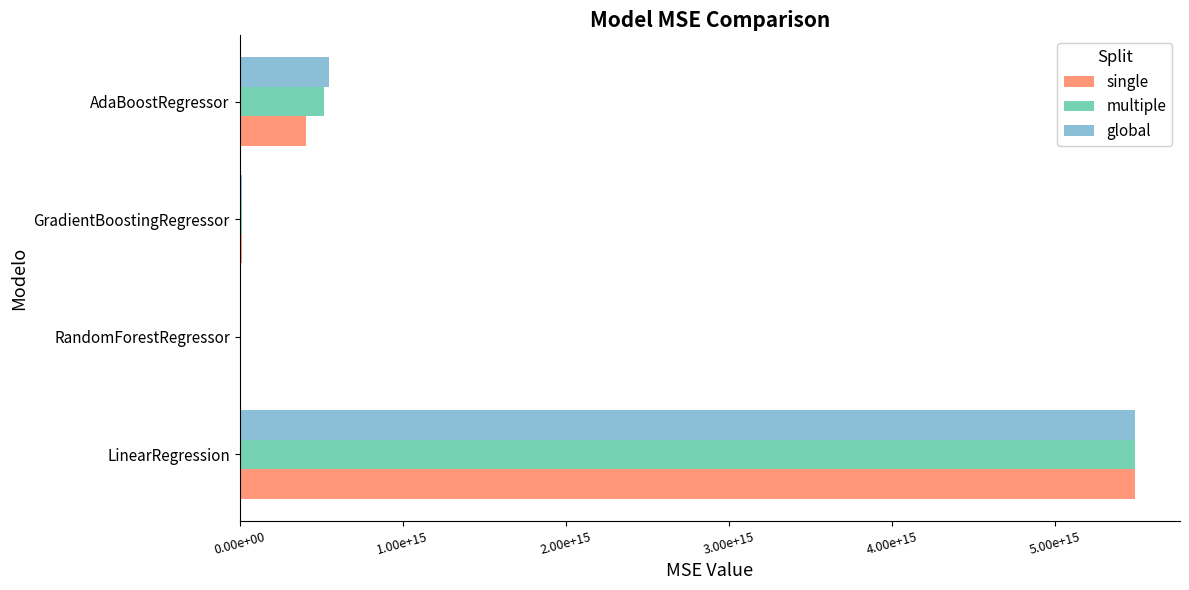

Where is single nearest to the value 2749225615180089?

AdaBoostRegressor